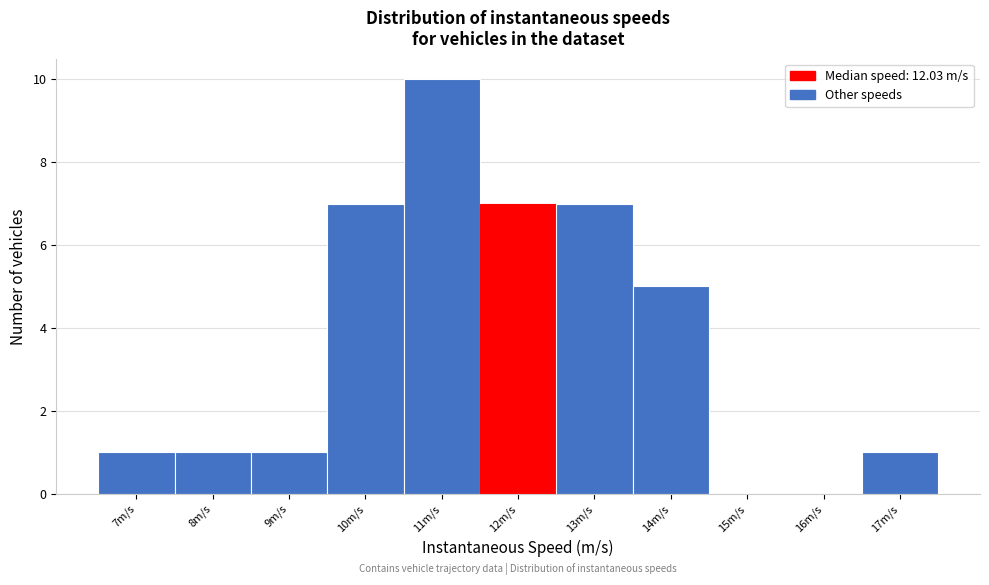

Reading right to left, extract all data points from this chart.

17m/s=1	16m/s=0	15m/s=0	14m/s=5	13m/s=7	12m/s=7	11m/s=10	10m/s=7	9m/s=1	8m/s=1	7m/s=1